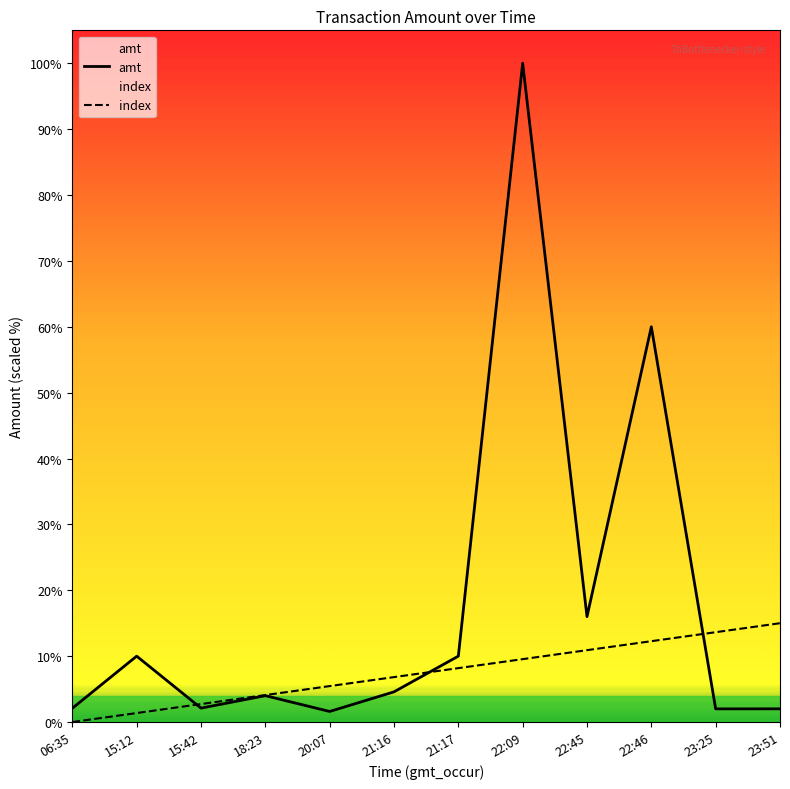

Which label corresponds to the smallest value in the chart?

06:35